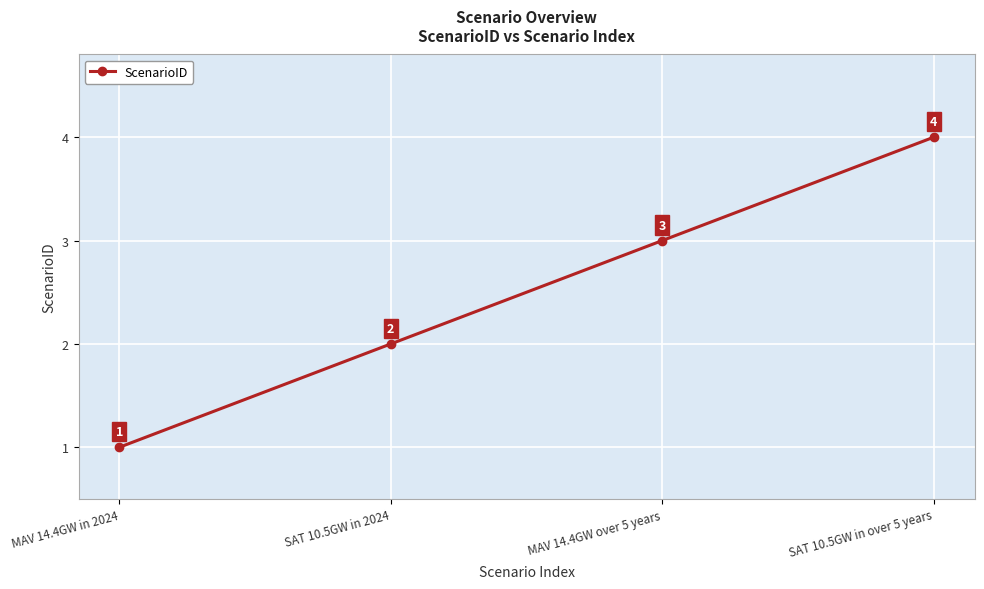

Reading left to right, extract all data points from this chart.

1	2	3	4